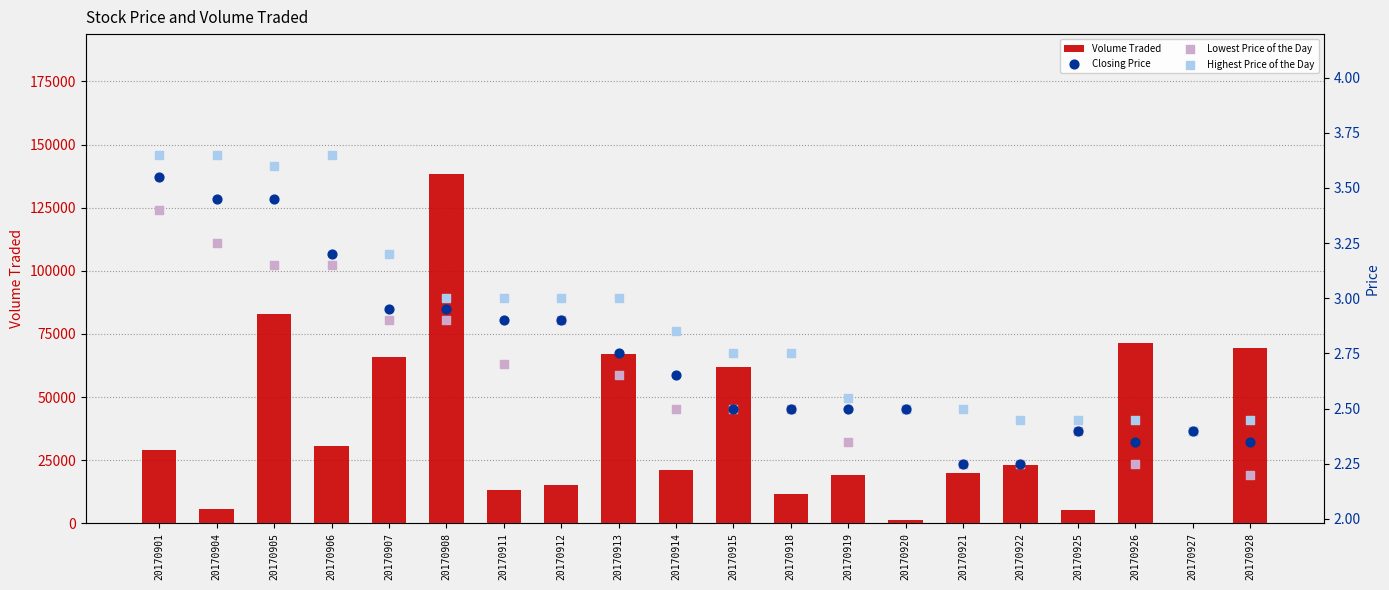

What is the total value across all series at 20170911?

13208.6